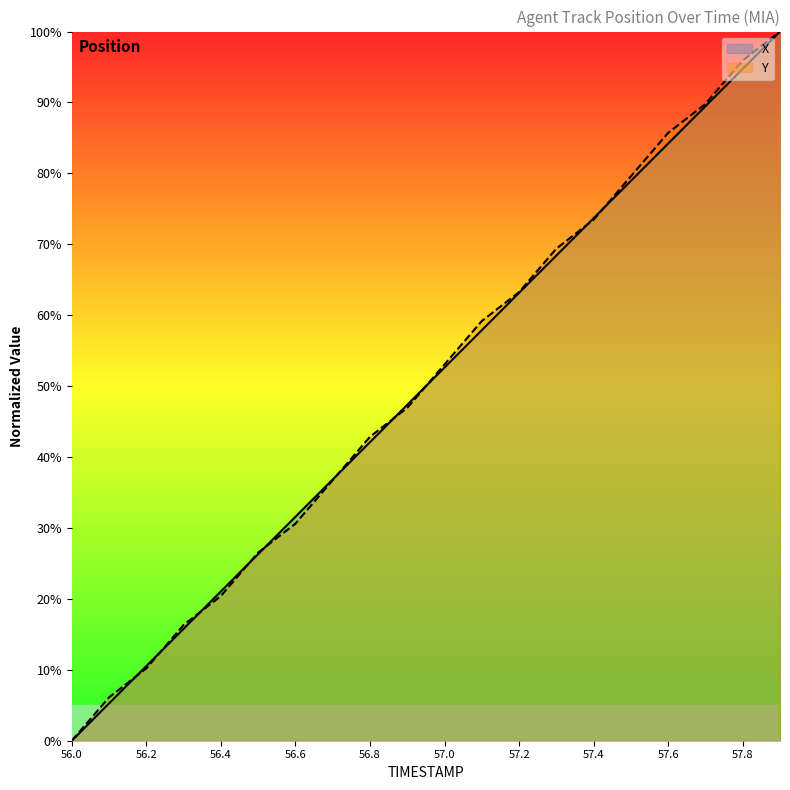

True or false: Y and X cross at least once.

True